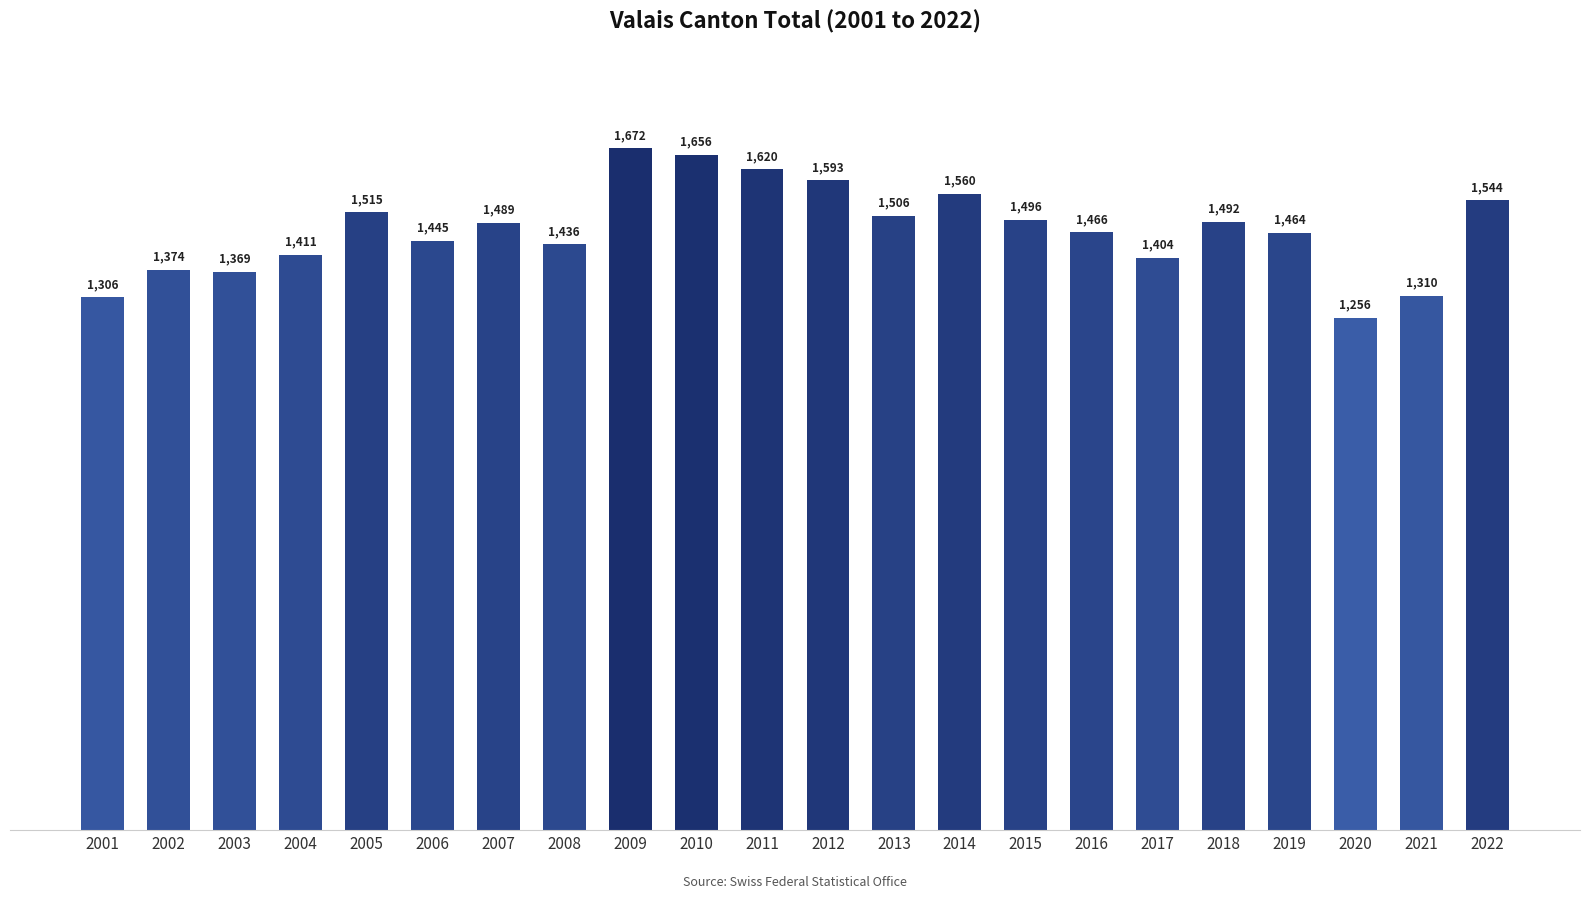

Between 2008 and 2007, which is larger?

2007